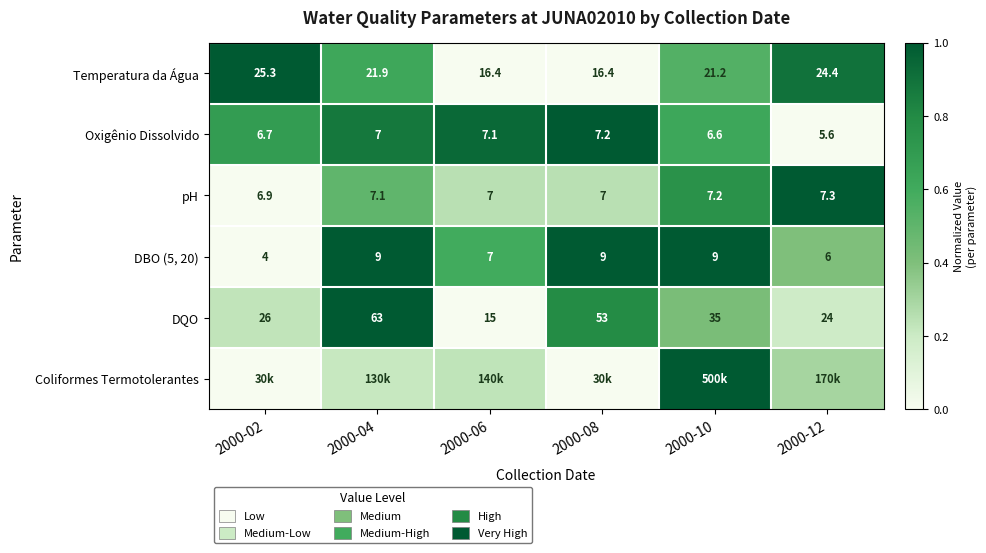

Count the number of categories in the chart.

6